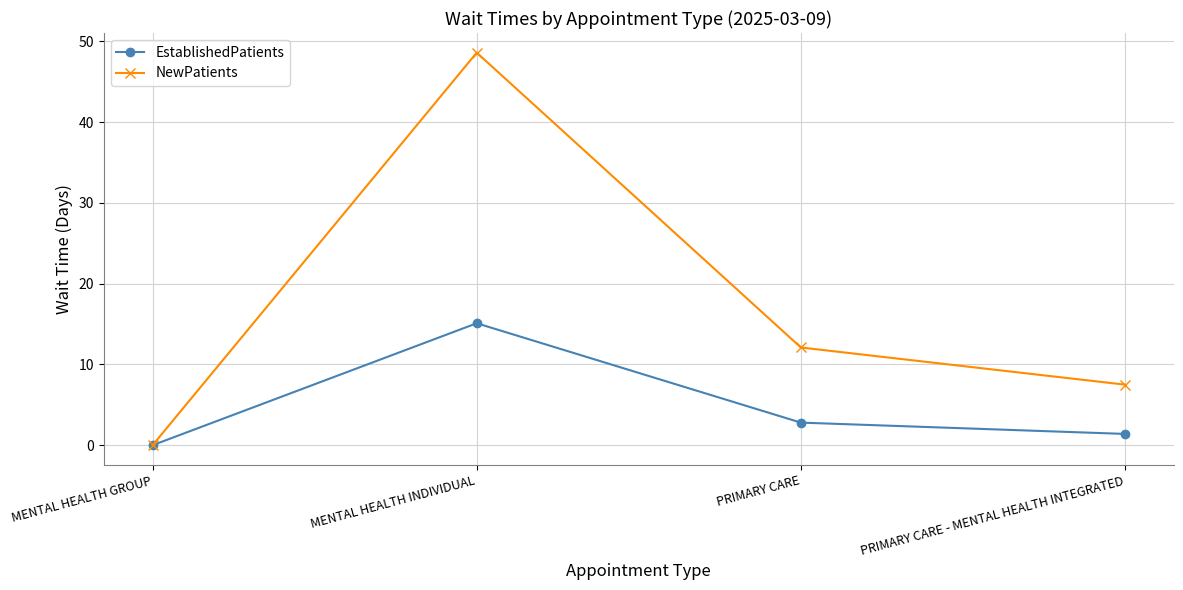

Between MENTAL HEALTH INDIVIDUAL and PRIMARY CARE, which series saw the biggest shift?

NewPatients